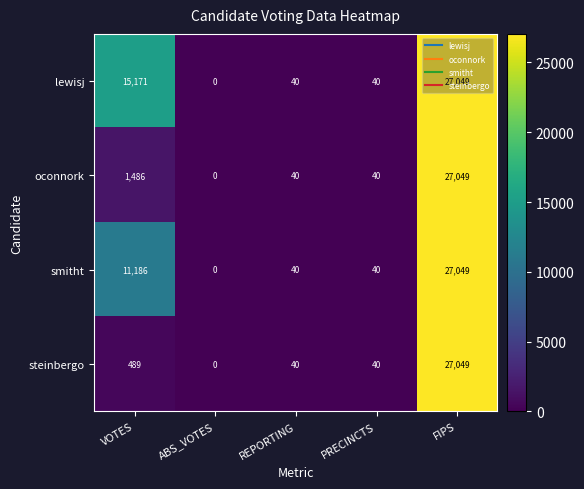

What is the total value across all series at PRECINCTS?

160